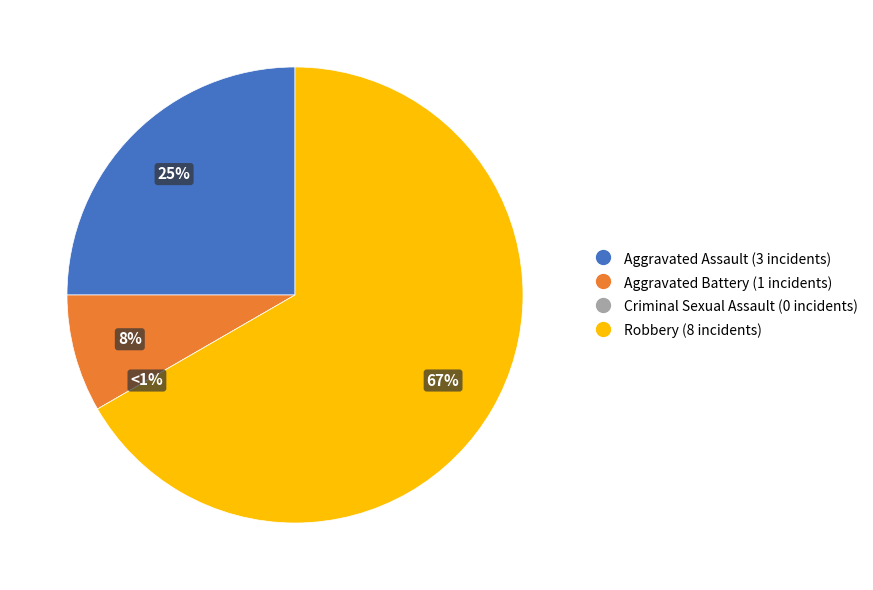

Count the number of slices in the pie.

4